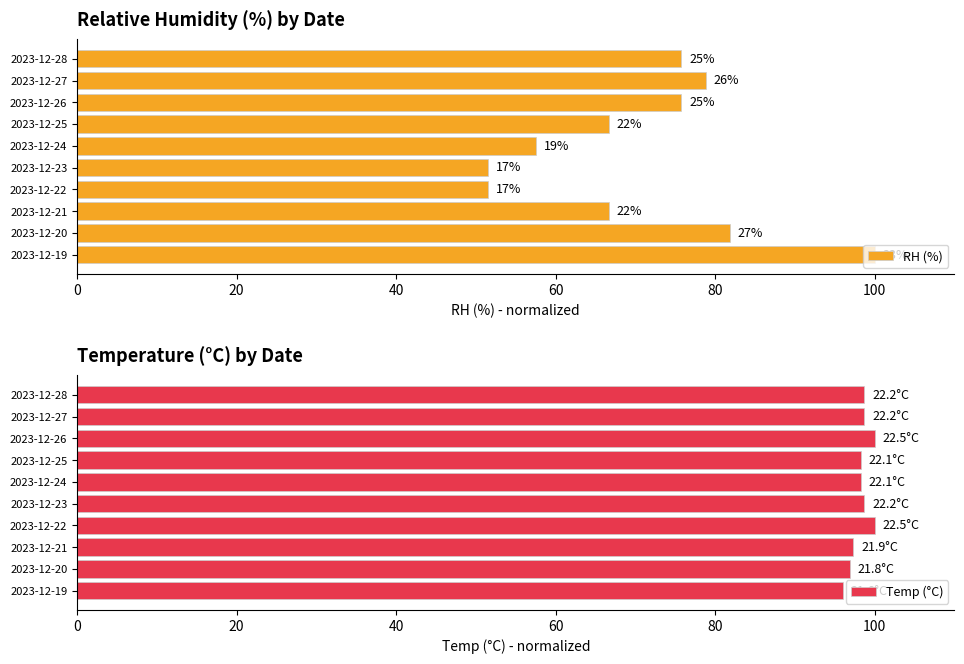

True or false: Temp (°C) has a value of 96.0 at 2023-12-19.

True